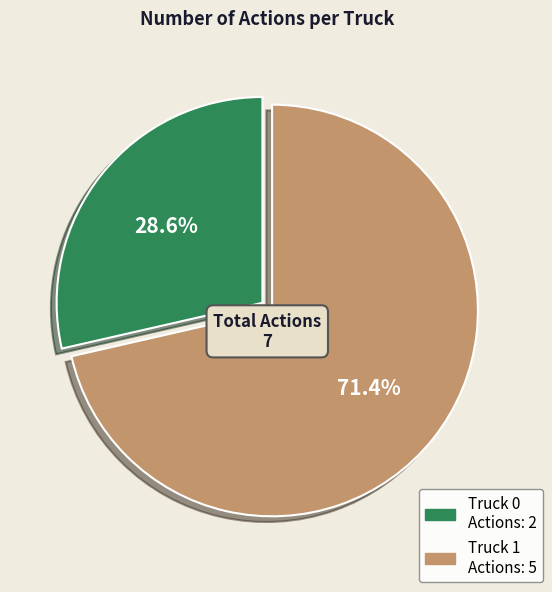

Which slice is the largest?

Truck 1